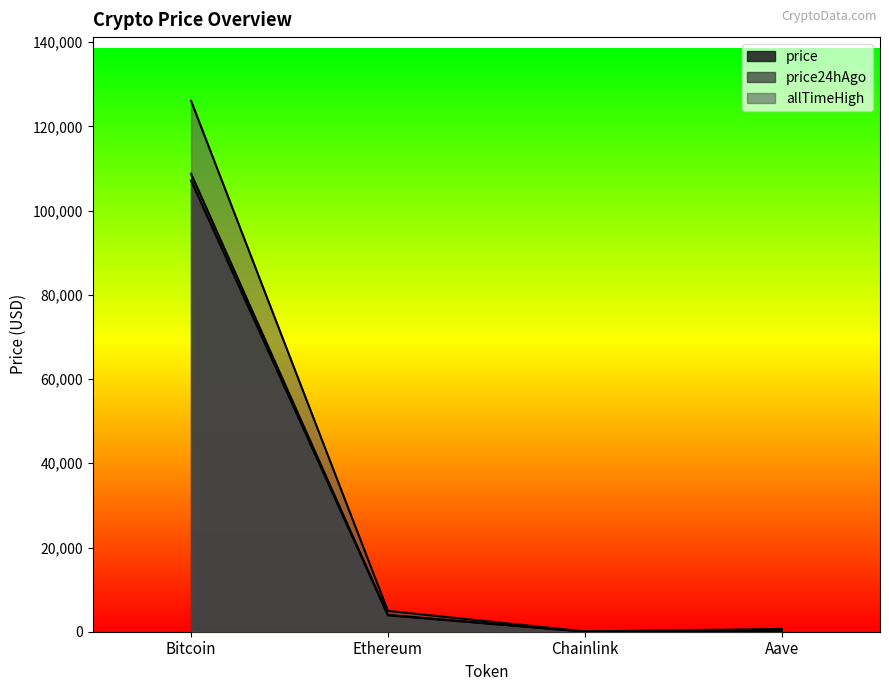

What is the value of the allTimeHigh point at the 4th from the left?

661.7